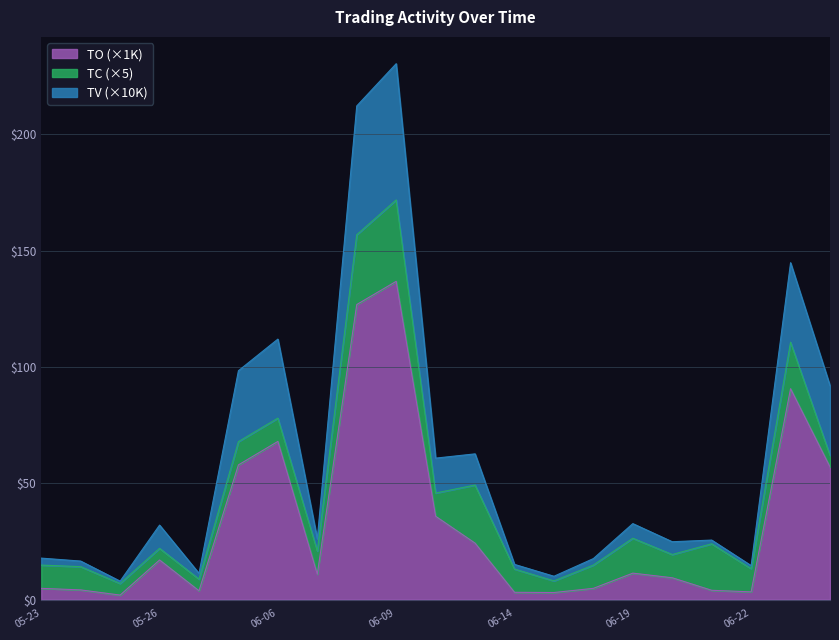

What is the value of the TV (thousands) point at the 11th from the left?

60.8